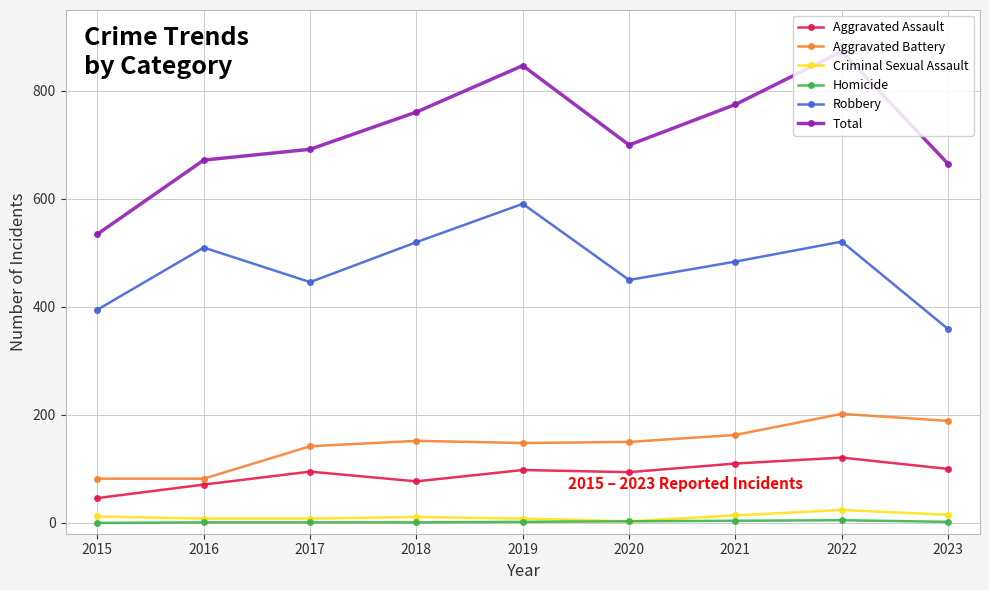

Which series has the largest total across all categories?

Total